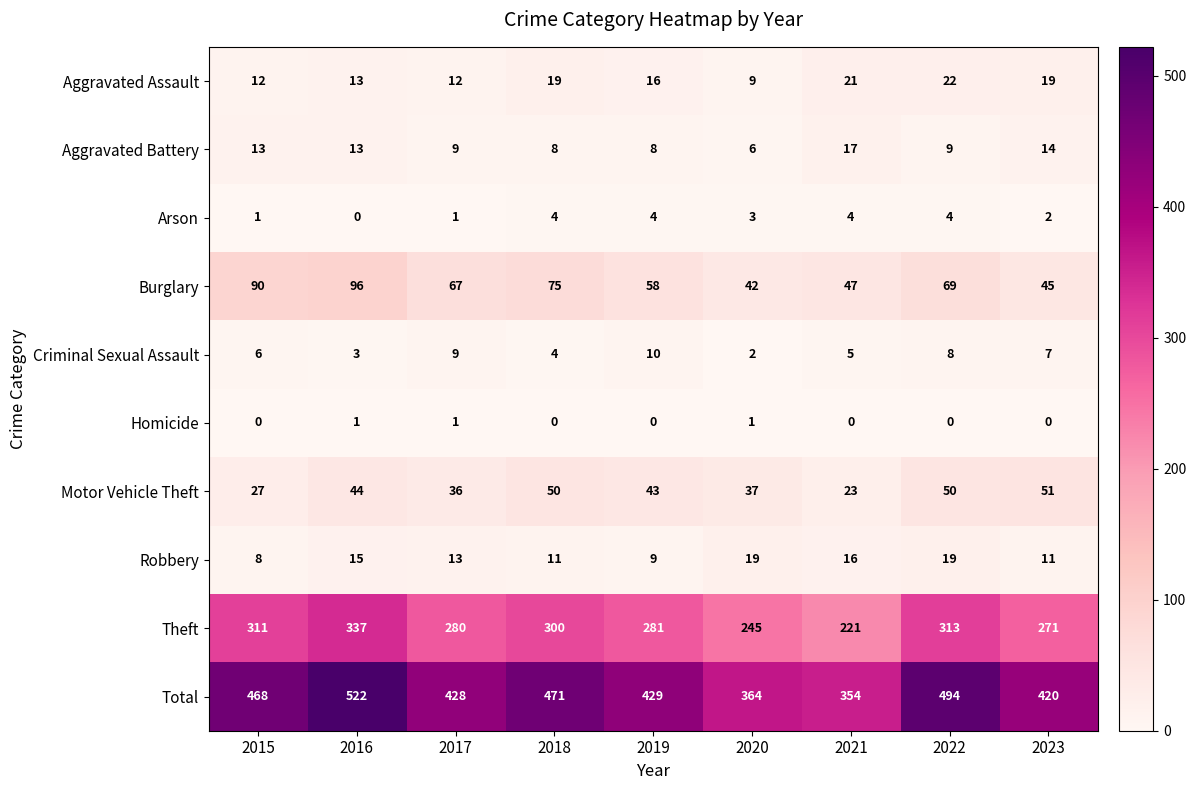

Where is Arson nearest to the value 2?

2023